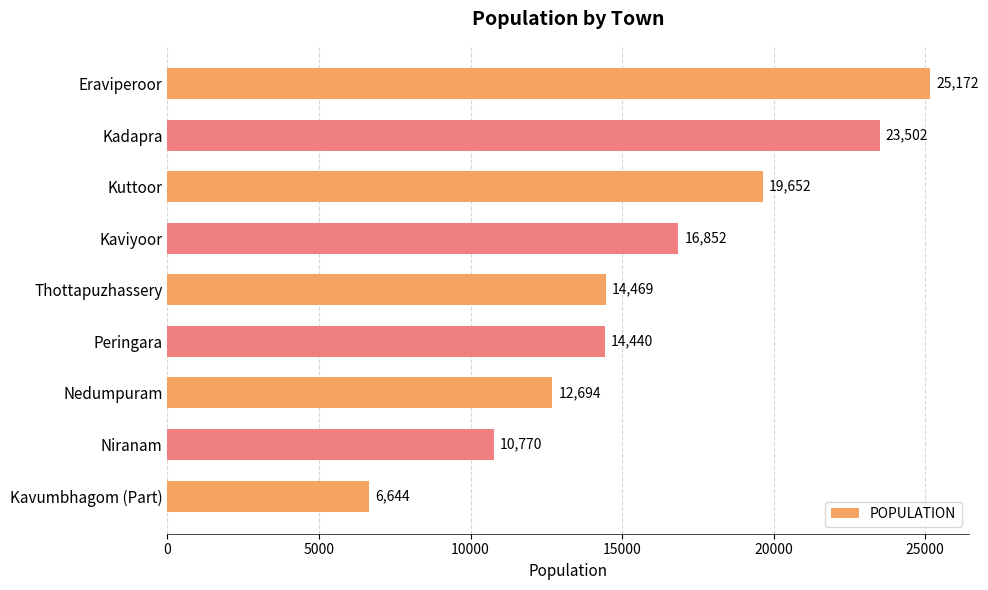

How many distinct data groups are displayed?

1